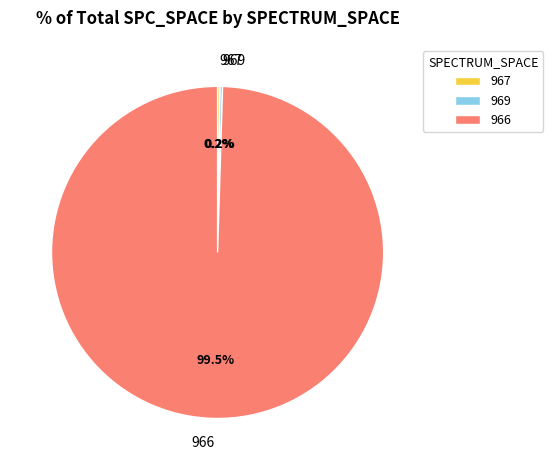

Which slice is the largest?

966